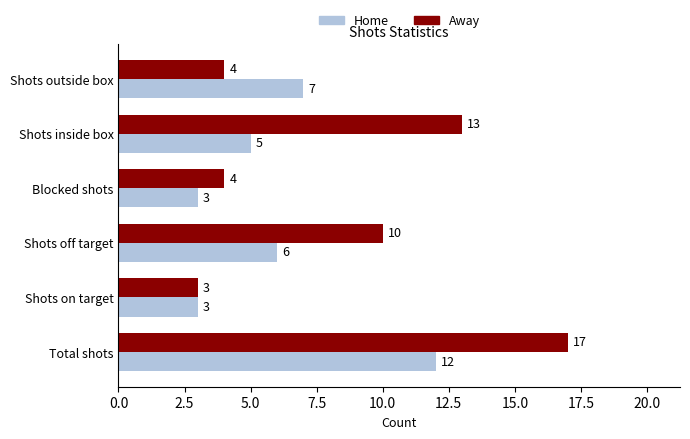

Rank the series at Shots outside box from lowest to highest value.

Away, Home